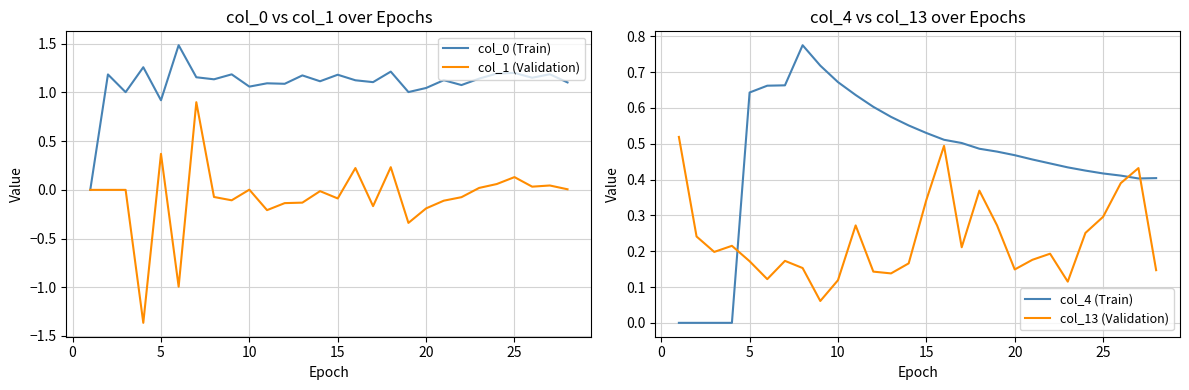

In col_1 (Validation), how many points are lower than both neighbors (excluding endpoints)?

8